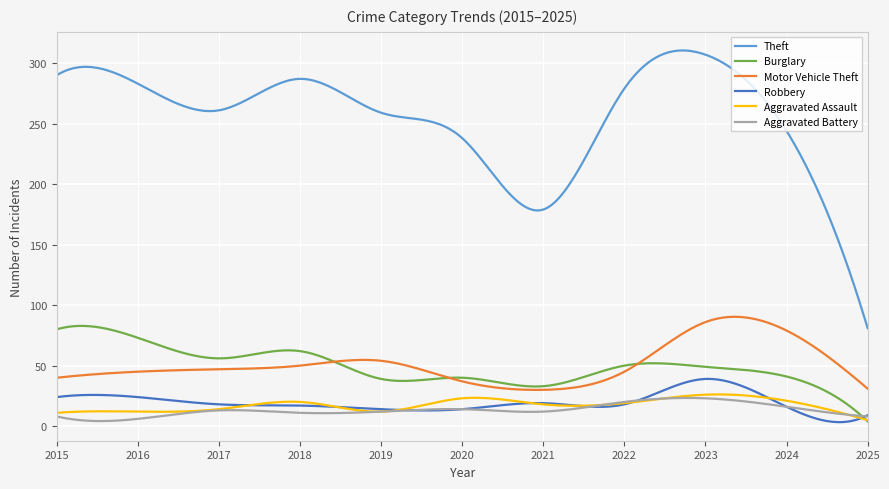

Which series has the widest spread of values?

Theft